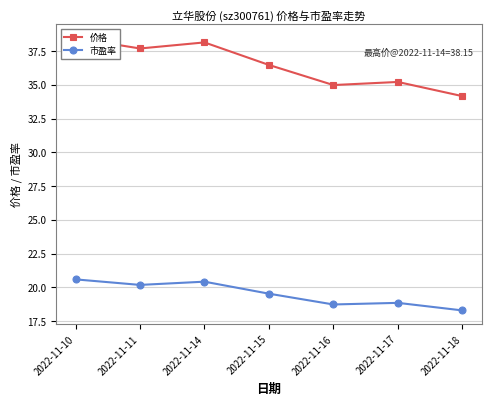

How many lines are shown in the chart?

2